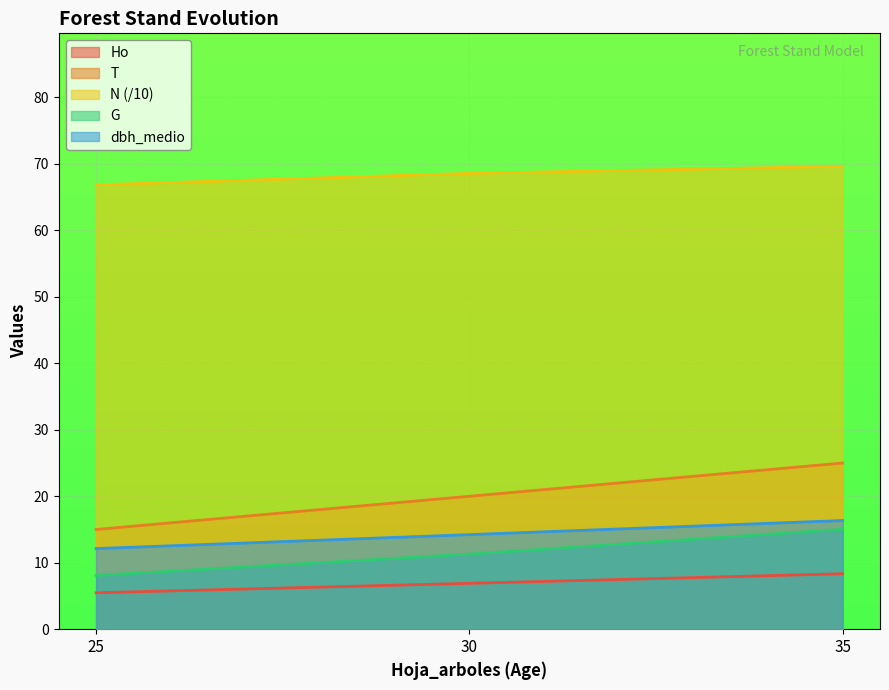

True or false: N has a value of 68.6 at 30.

True